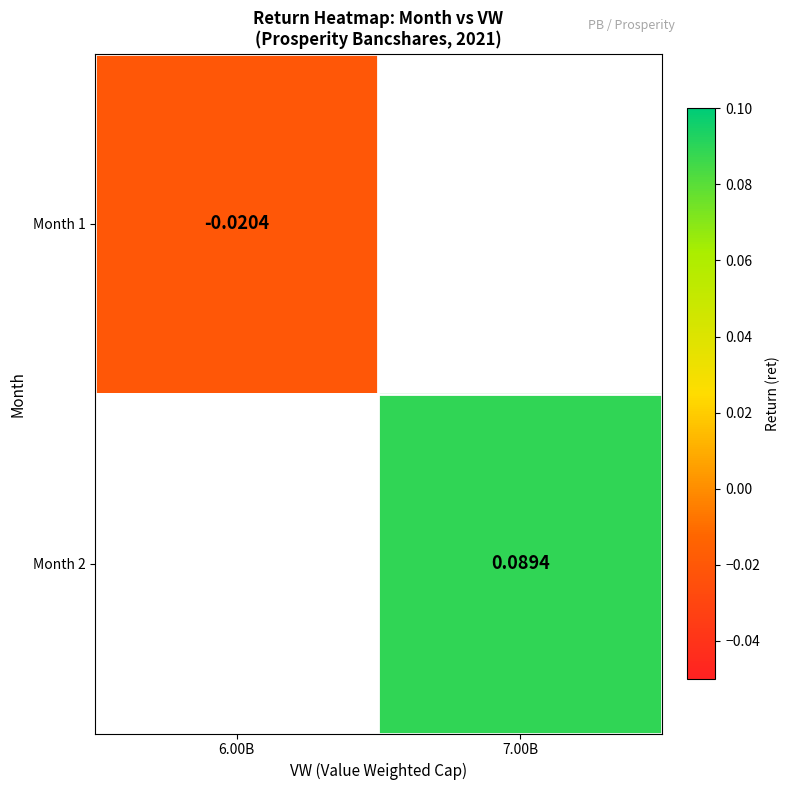

Is the value of Month 2 at 7.00B greater than the value of Month 1 at 6.00B?

Yes